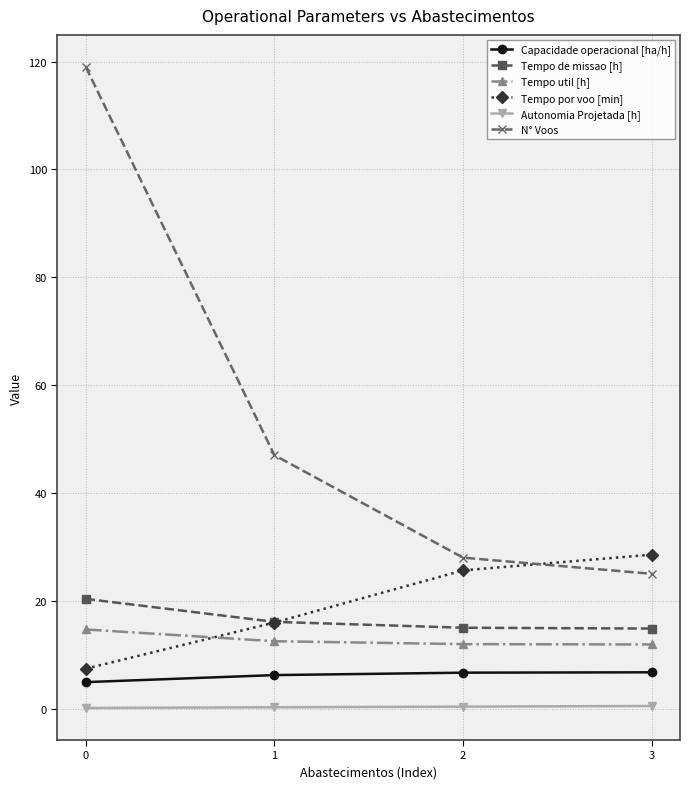

What is the minimum value for Tempo util [h]?

11.9